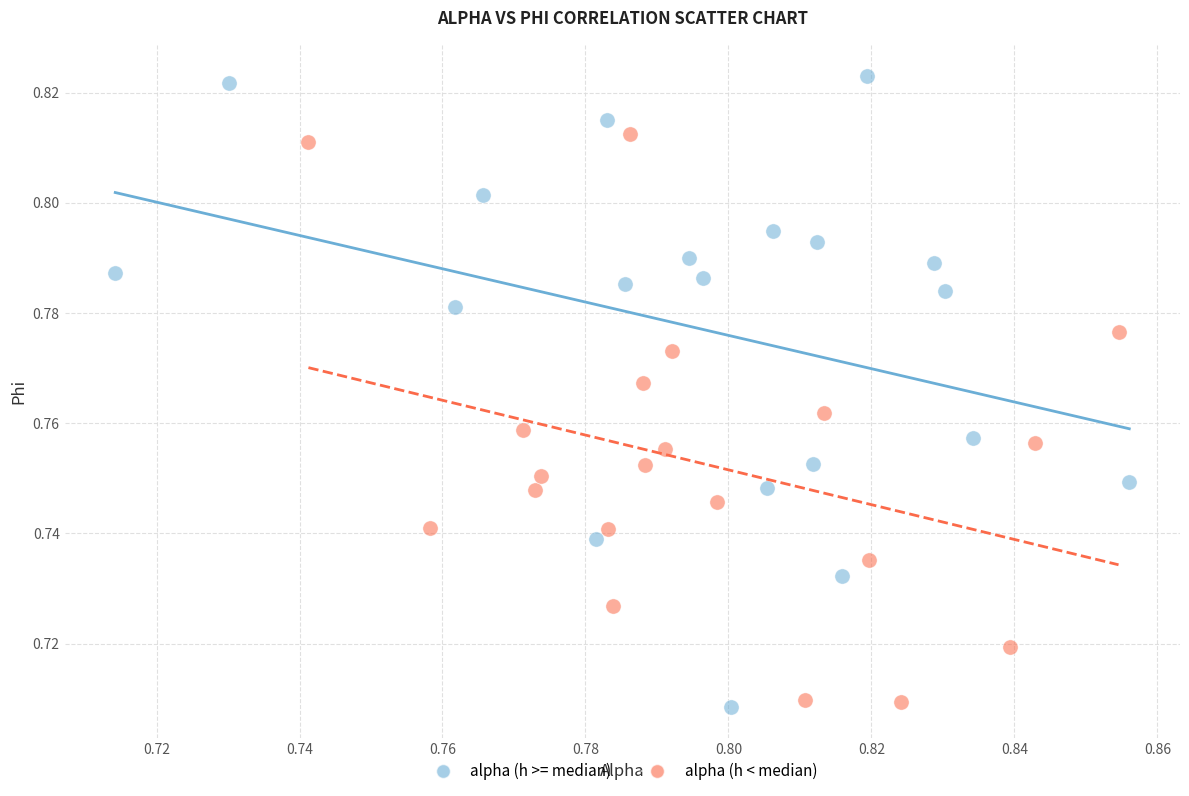

What are all the series names shown in the legend?

alpha (h >= median), alpha (h < median)